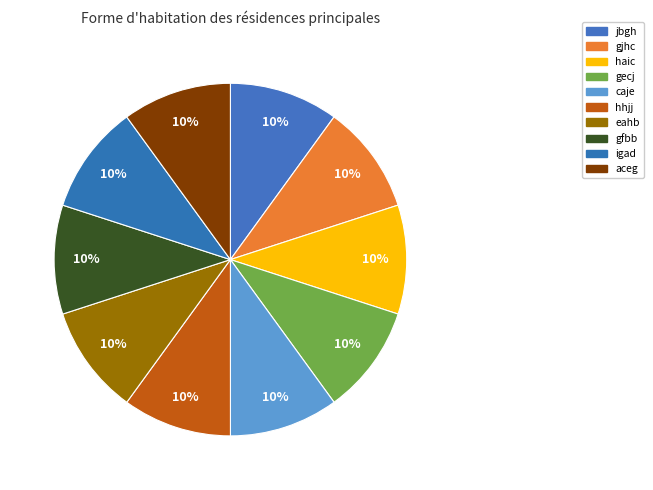

Does any single category account for the majority?

No